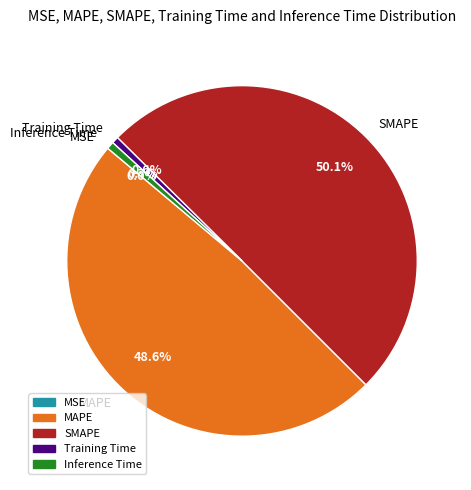

What is the largest slice in the pie chart?

SMAPE